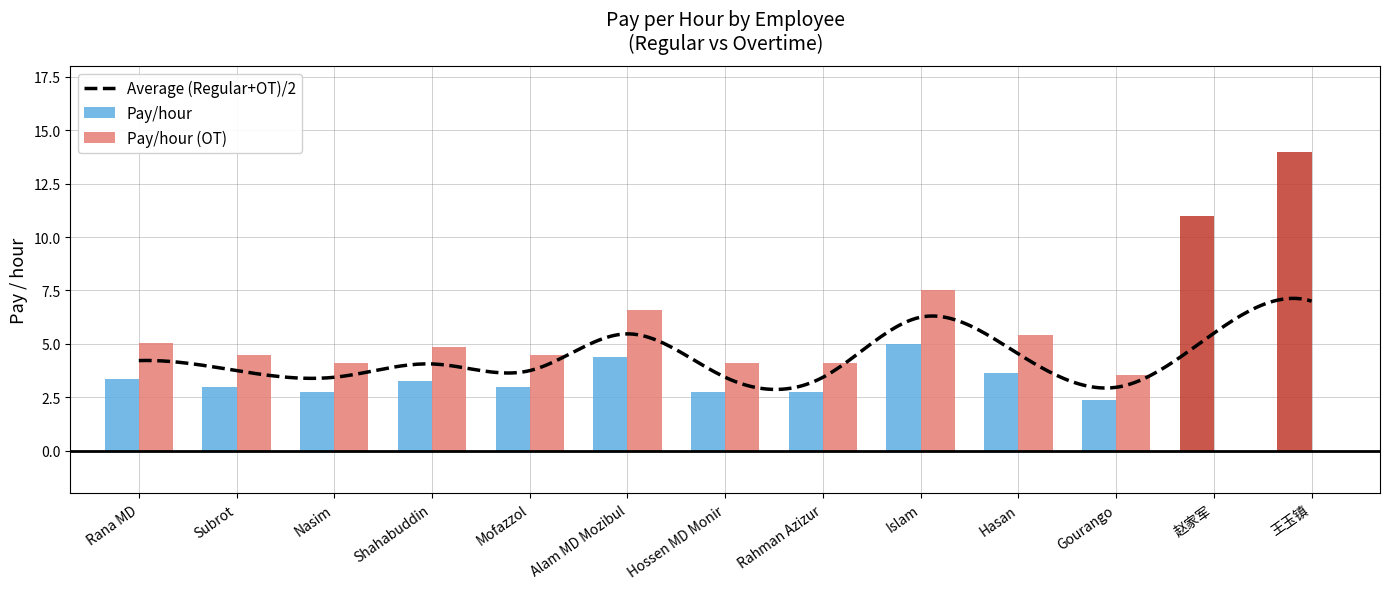

Reading left to right, list all the values displayed in this chart.

Pay/hour: Rana MD=3.4	Subrot=3.0	Nasim=2.8	Shahabuddin=3.2	Mofazzol=3.0	Alam MD Mozibul=4.4	Hossen MD Monir=2.8	Rahman Azizur=2.8	Islam=5.0	Hasan=3.6	Gourango=2.4	赵家军=11.0	王玉镇=14.0
Pay/hour (OT): Rana MD=5.1	Subrot=4.5	Nasim=4.1	Shahabuddin=4.9	Mofazzol=4.5	Alam MD Mozibul=6.6	Hossen MD Monir=4.1	Rahman Azizur=4.1	Islam=7.5	Hasan=5.4	Gourango=3.6	赵家军=0.0	王玉镇=0.0